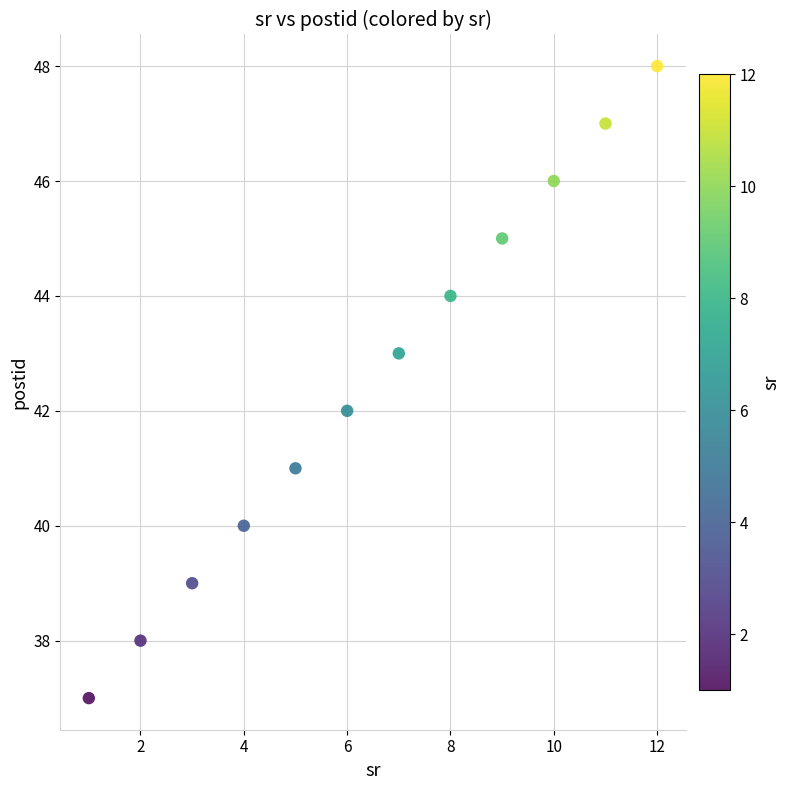

What is the range of Y values (max minus min)?

11